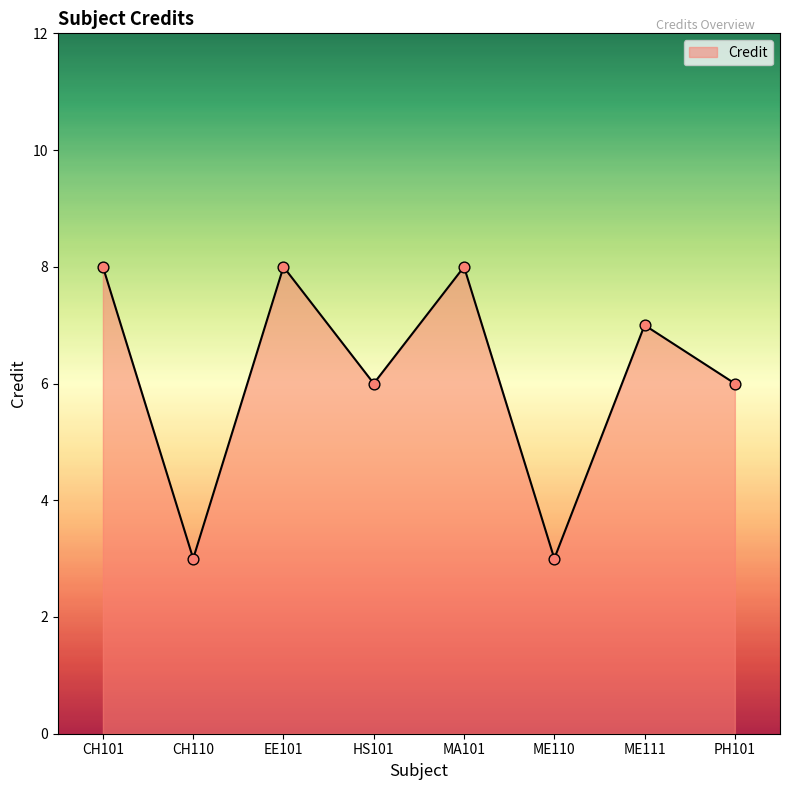

What is the ratio of the value at CH110 to the value at CH101?

0.4